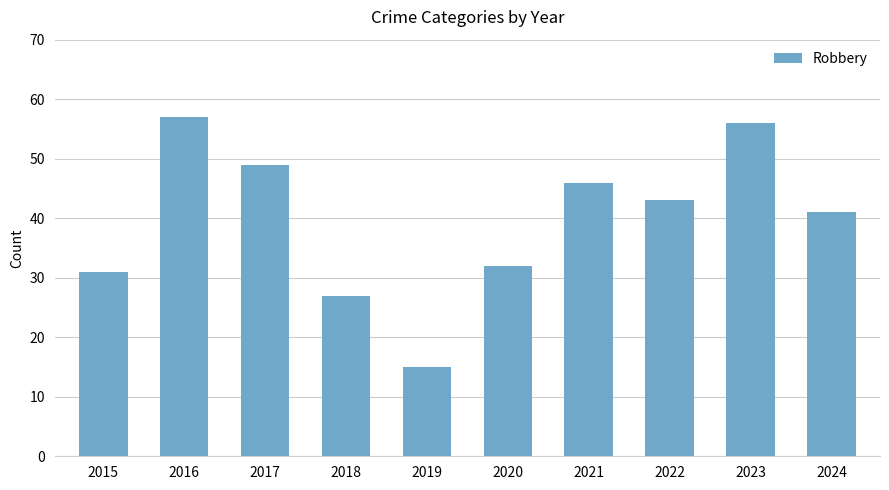

At which label does the data first exceed 43?

2016